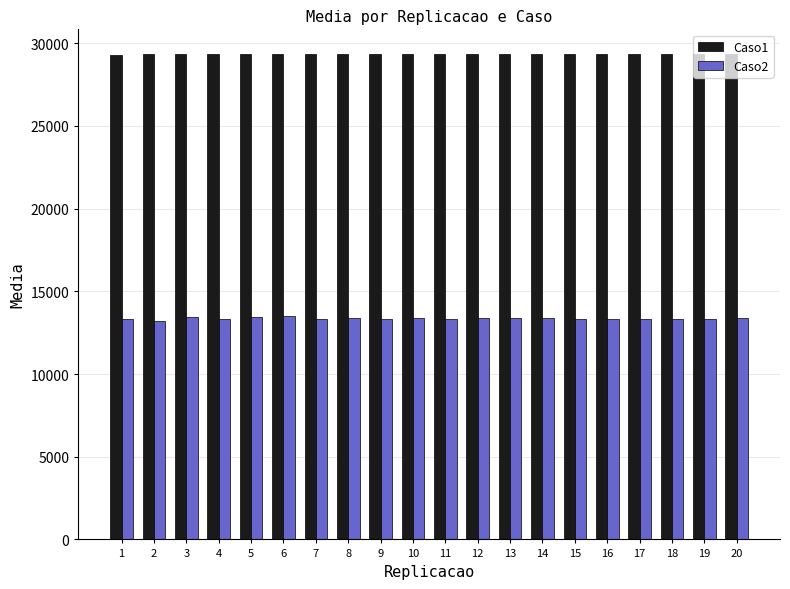

What value does the Caso1 series have at 1?

29299.6